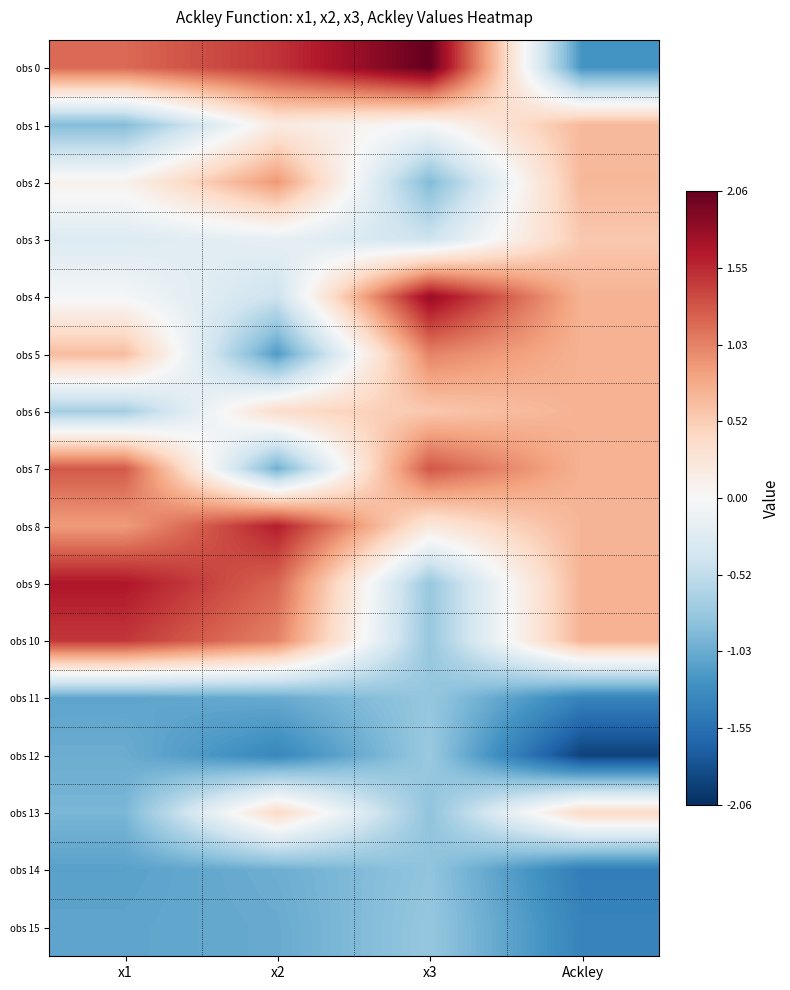

Which series has the widest spread of values?

obs 0